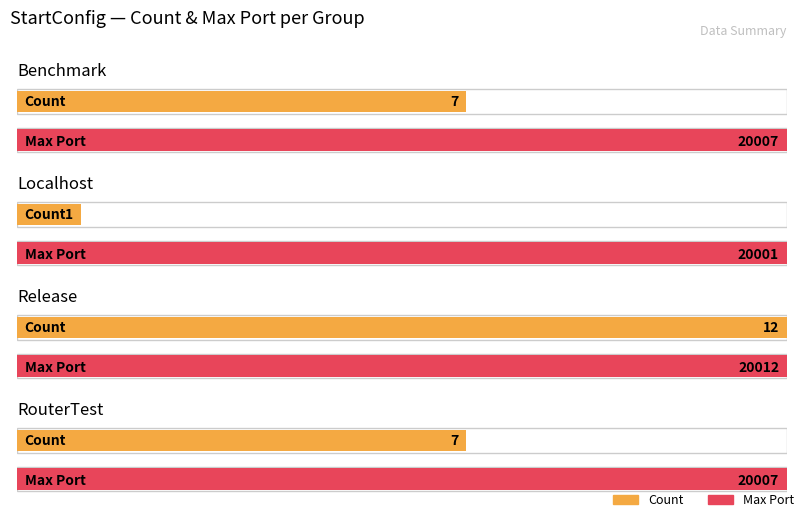

Which has a higher value, Benchmark or Release?

Release